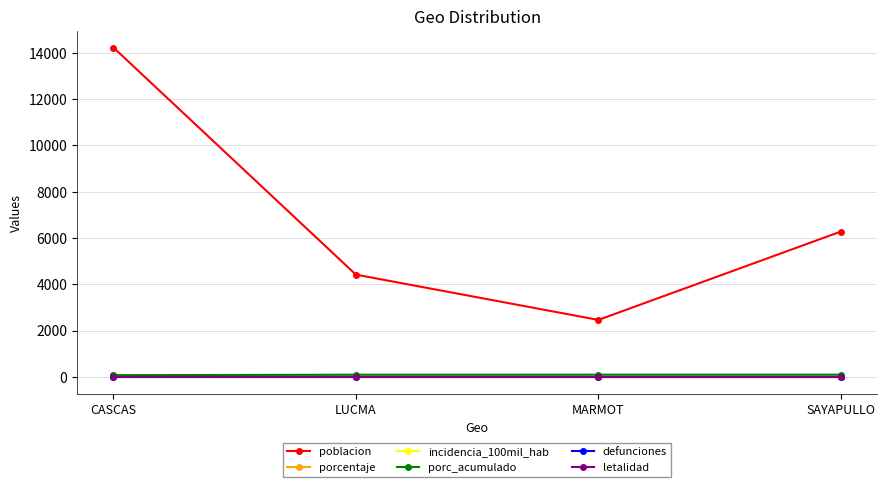

Rank the series by their maximum value, from highest to lowest.

poblacion, porc_acumulado, porcentaje, incidencia_100mil_hab, defunciones, letalidad